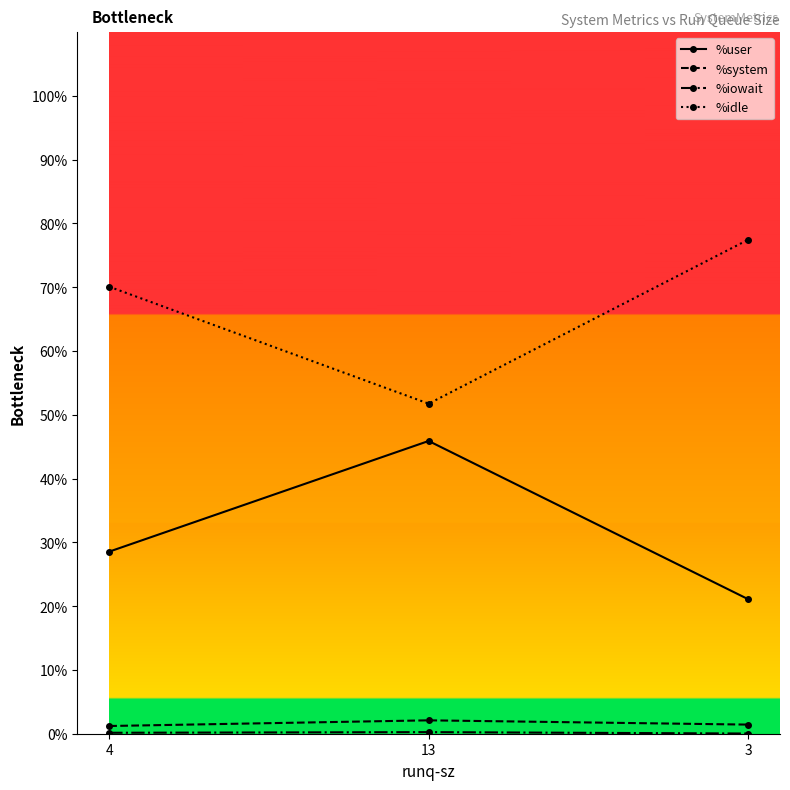

What is the maximum value shown in the chart?

77.5